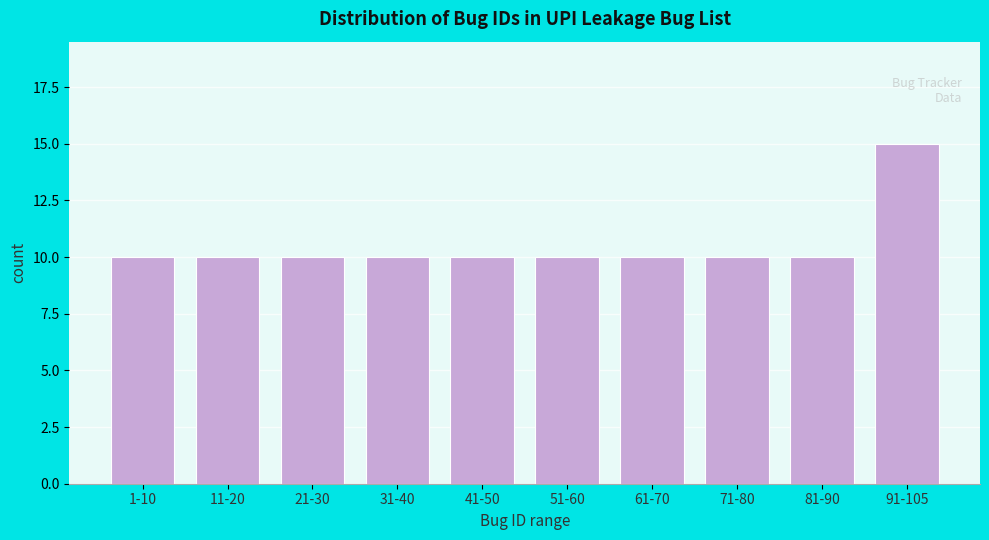

Reading right to left, extract all data points from this chart.

15	10	10	10	10	10	10	10	10	10